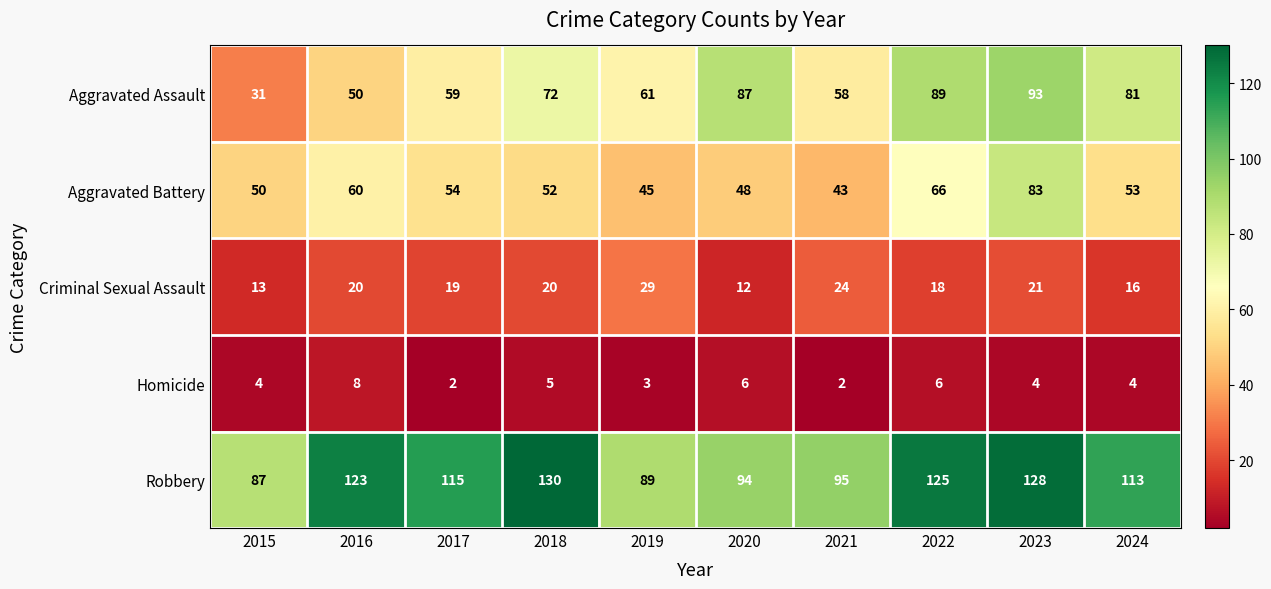

Where is Aggravated Battery nearest to the value 63?

2016